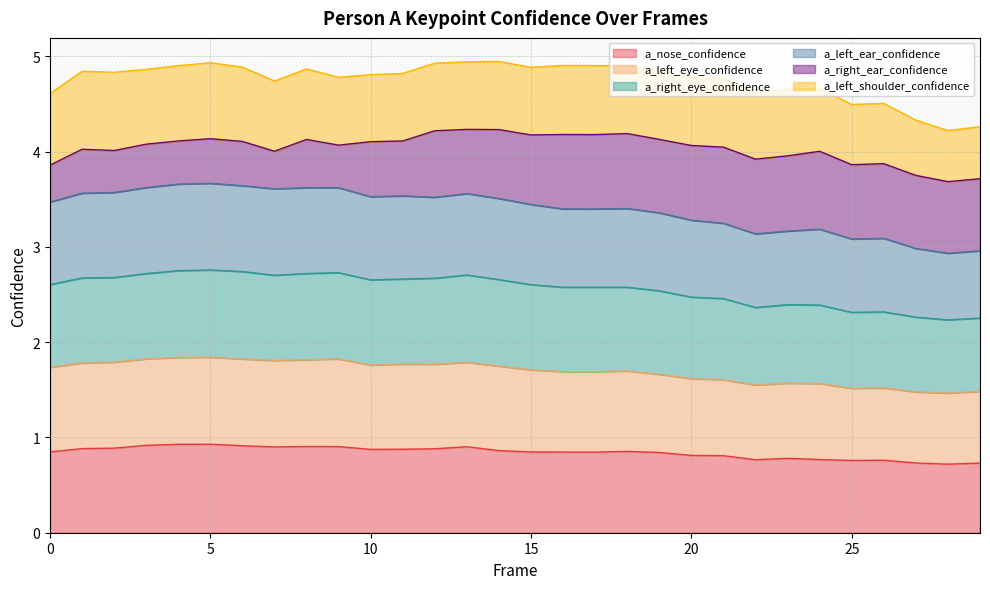

How many data points in a_left_ear_confidence are less than 3?

3